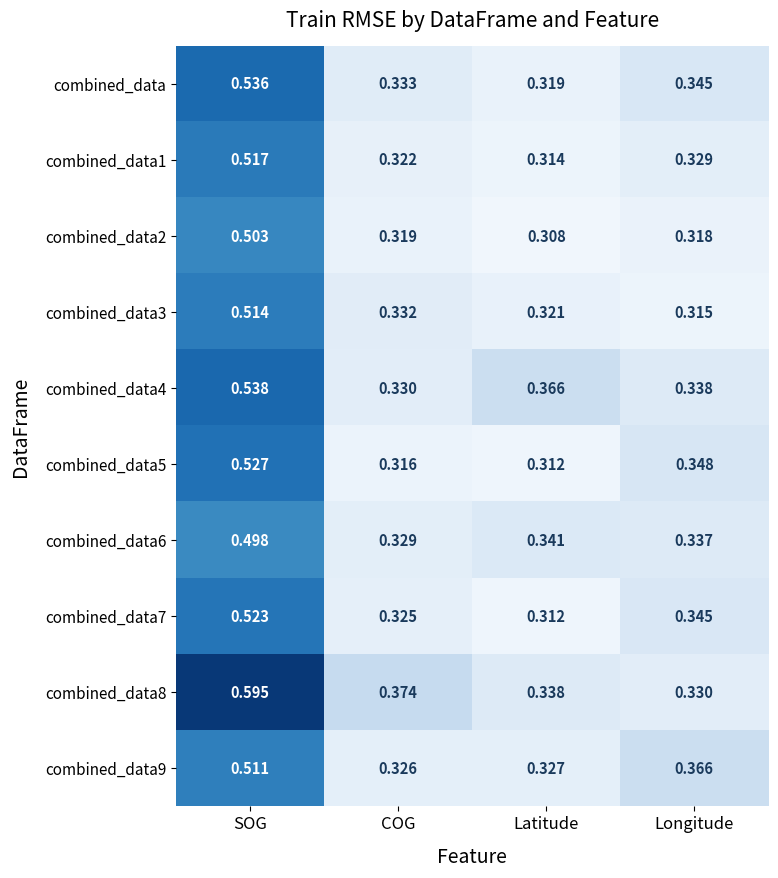

Which category has the highest value across all series?

SOG